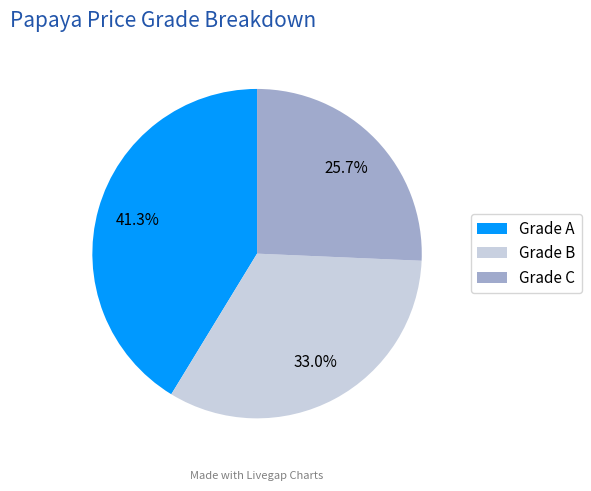

Approximately how many times larger is the value at Grade C compared to Grade B?

0.8